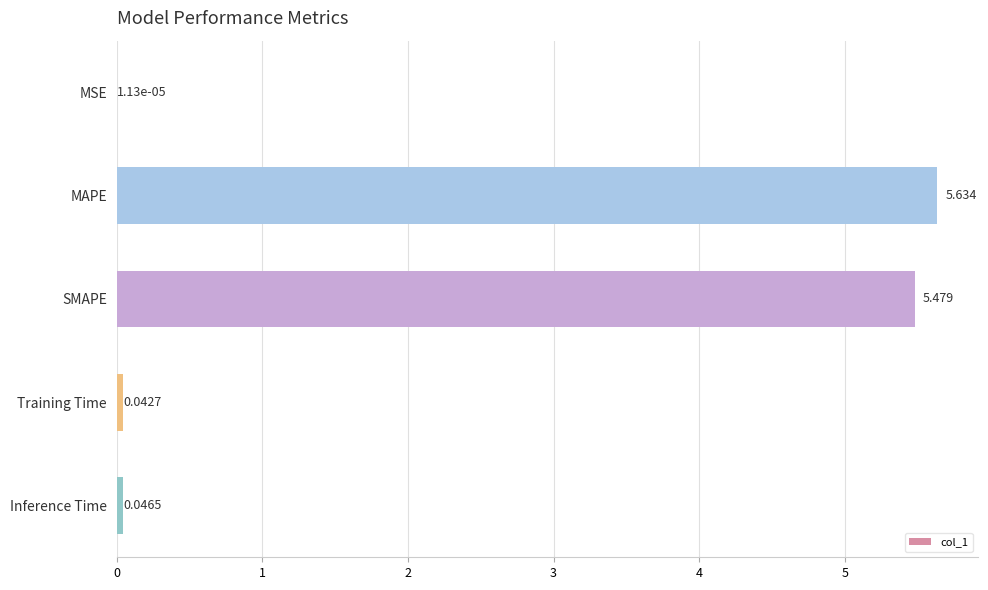

Which has a higher value, Inference Time or MSE?

Inference Time